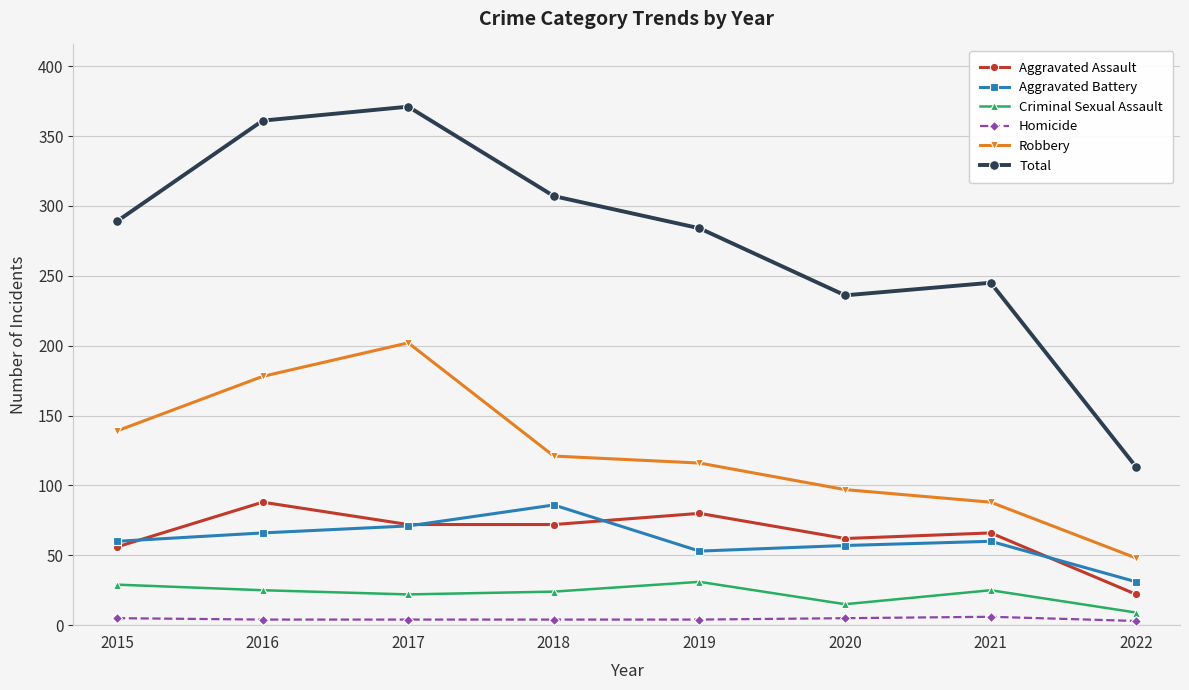

True or false: Aggravated Battery and Total cross at least once.

False